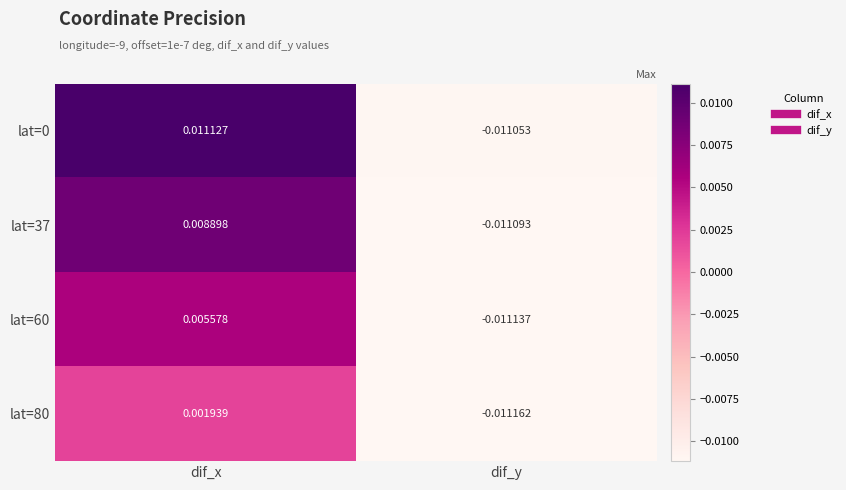

Where does the lat=37 series first go above 0?

dif_x